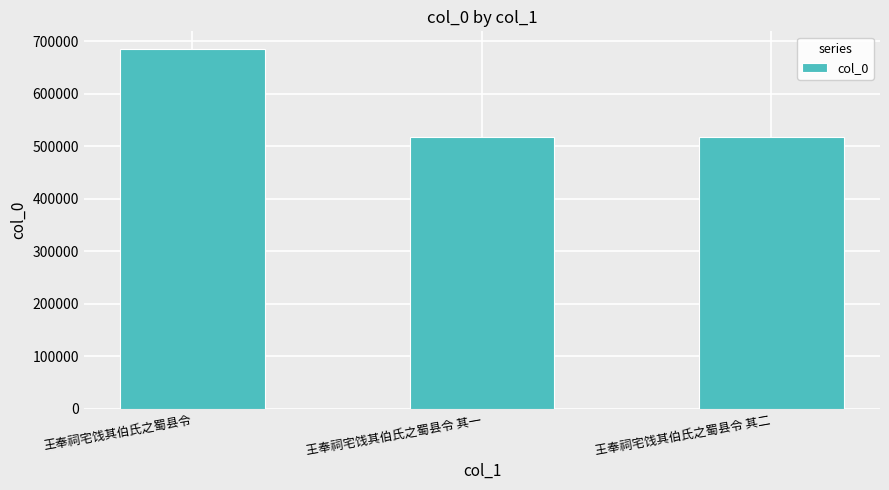

The value at 王奉祠宅饯其伯氏之蜀县令 其二 is 517662. True or false?

True